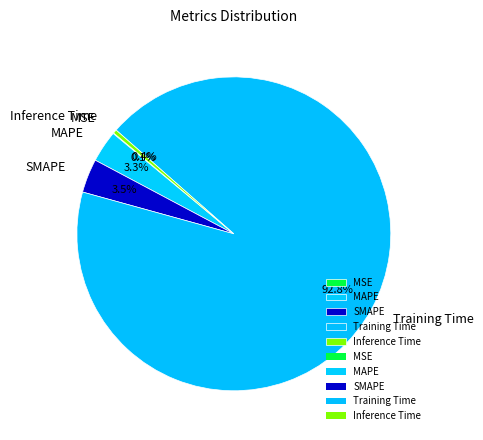

Do SMAPE and MAPE together represent more than half of the pie?

No